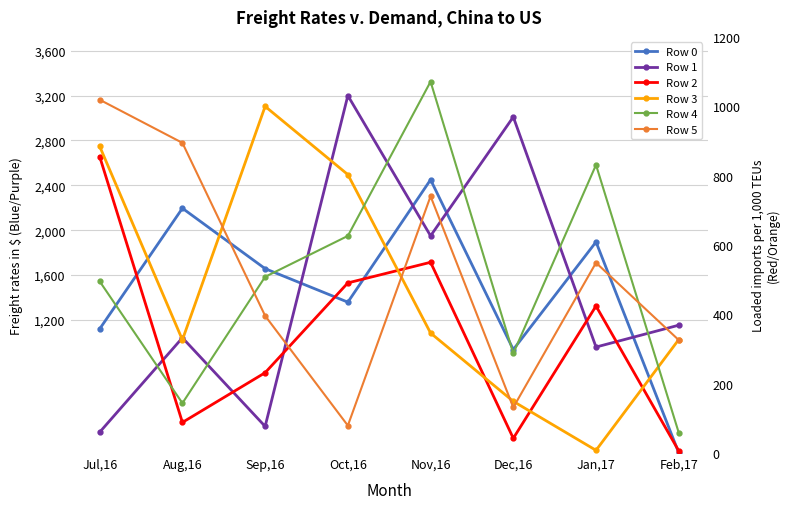

Reading left to right, list all the values displayed in this chart.

Row 0: Jul,16=1120.3	Aug,16=2195.3	Sep,16=1657.0	Oct,16=1358.5	Nov,16=2449.7	Dec,16=935.9	Jan,17=1895.2	Feb,17=16.2
Row 1: Jul,16=199.6	Aug,16=1040.9	Sep,16=251.4	Oct,16=3199.3	Nov,16=1949.4	Dec,16=3009.1	Jan,17=958.4	Feb,17=1153.1
Row 2: Jul,16=2655.5	Aug,16=286.7	Sep,16=729.7	Oct,16=1530.1	Nov,16=1713.8	Dec,16=145.1	Jan,17=1324.0	Feb,17=33.5
Row 3: Jul,16=2746.8	Aug,16=1022.6	Sep,16=3103.3	Oct,16=2495.5	Nov,16=1083.3	Dec,16=474.4	Jan,17=38.0	Feb,17=1025.0
Row 4: Jul,16=1543.9	Aug,16=458.3	Sep,16=1584.5	Oct,16=1948.9	Nov,16=3323.9	Dec,16=901.9	Jan,17=2582.0	Feb,17=195.4
Row 5: Jul,16=3162.6	Aug,16=2778.2	Sep,16=1236.9	Oct,16=258.5	Nov,16=2302.2	Dec,16=420.3	Jan,17=1709.5	Feb,17=1020.9